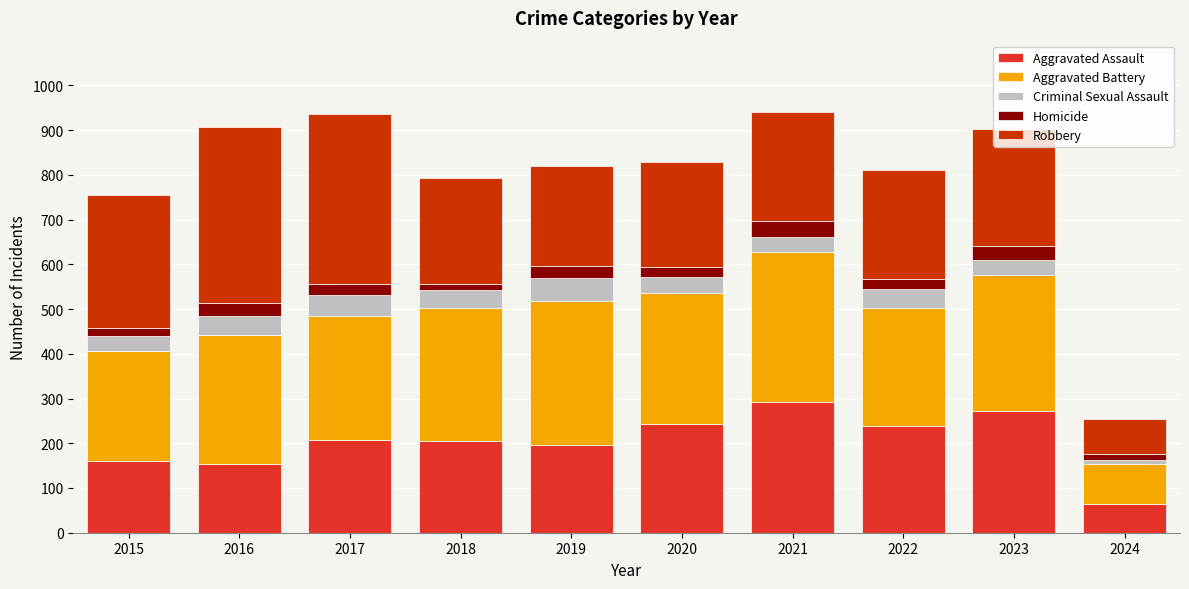

The value of Aggravated Assault at 2021 is 450. True or false?

False